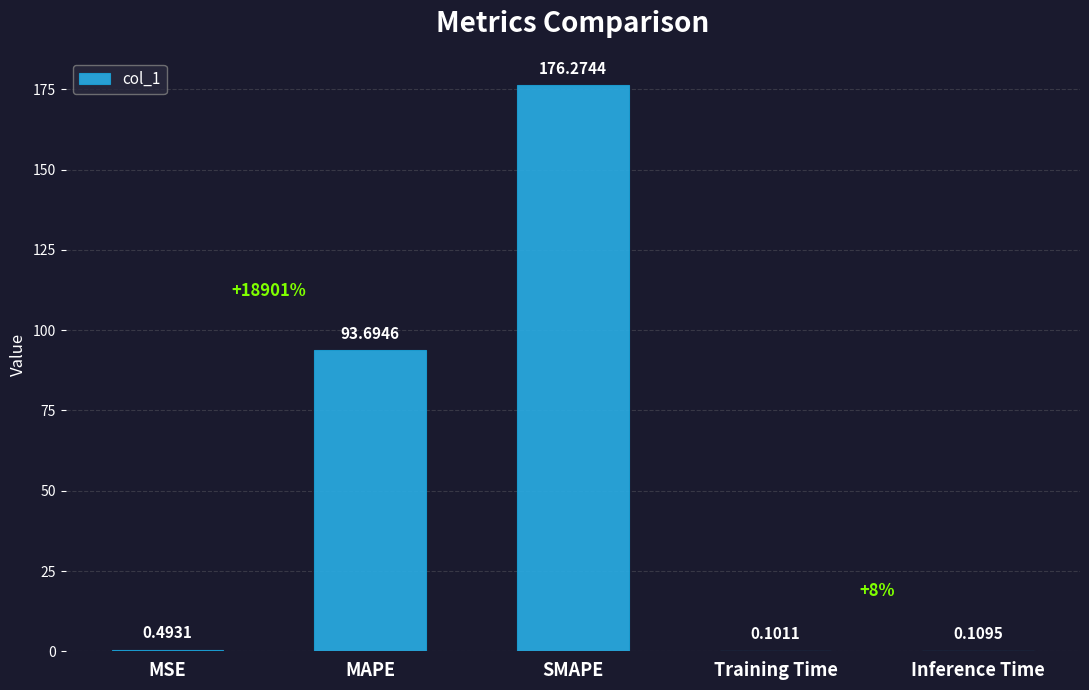

Is it true that the value at MAPE is 93.7?

True